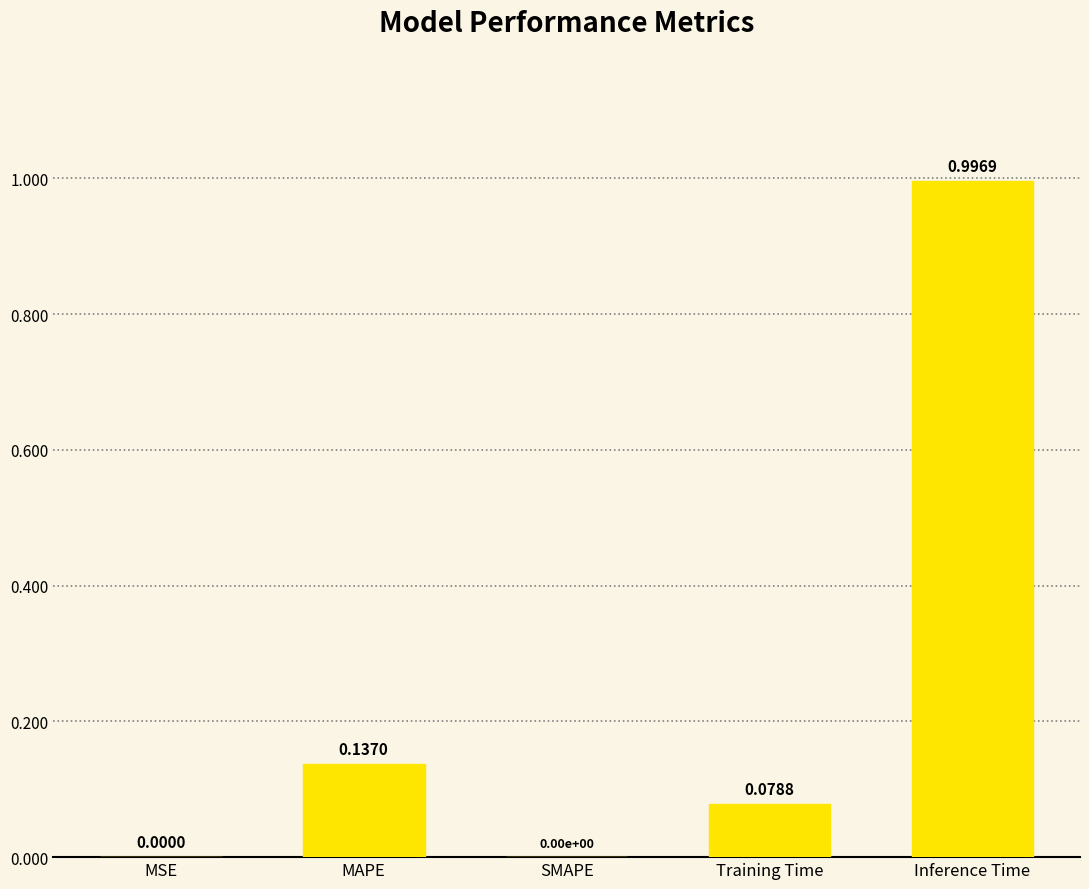

At which category does the chart reach its peak across all series?

Inference Time